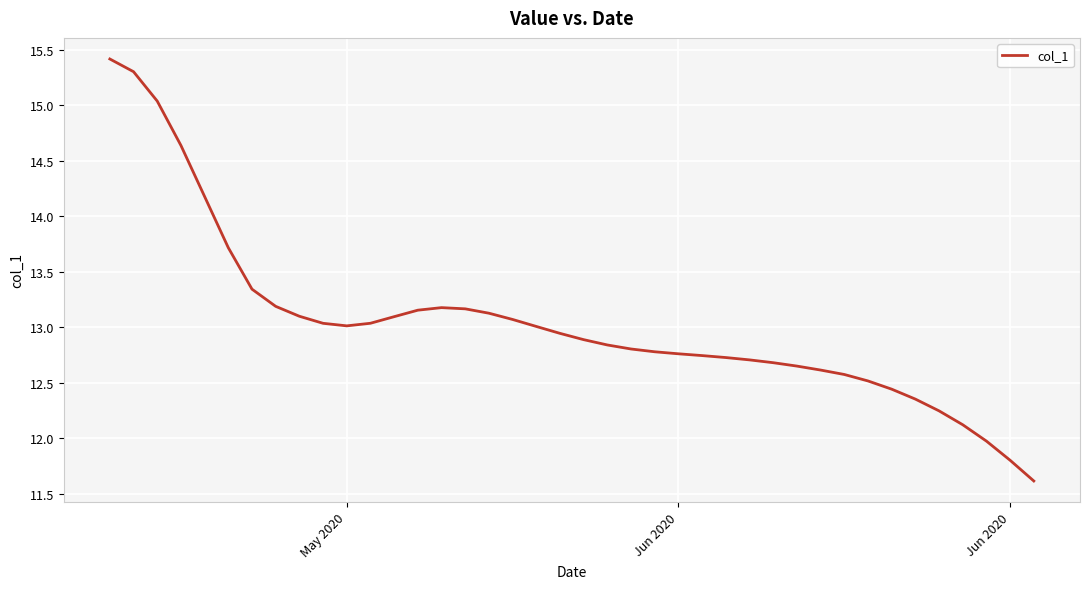

What is the maximum value shown in the chart?

15.4